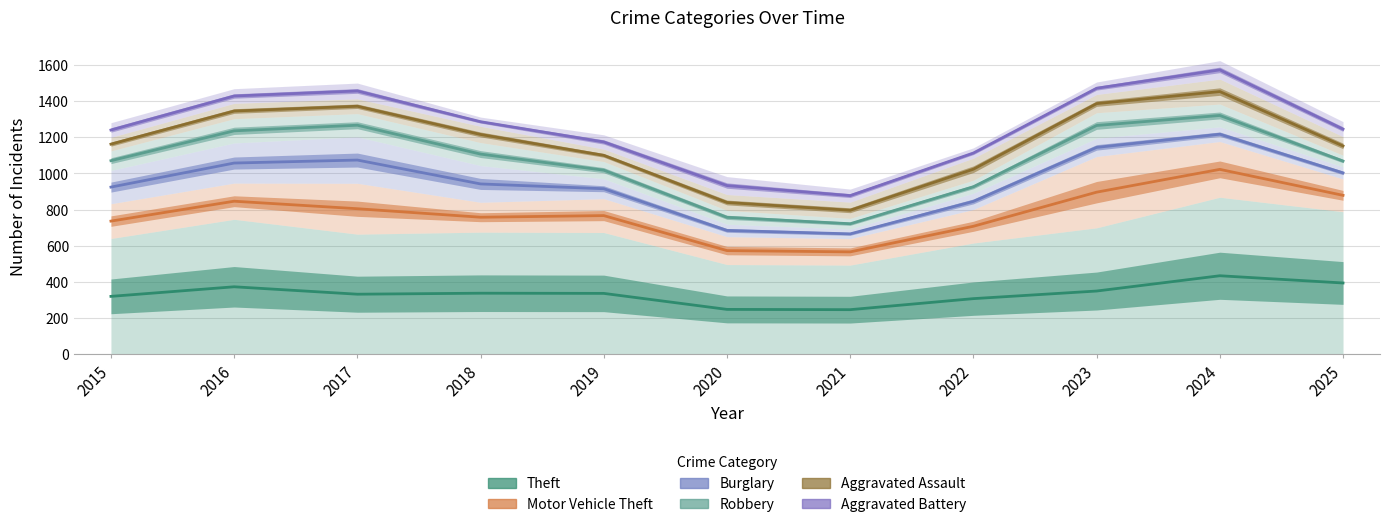

What is the sum of all Theft values?

3678.5